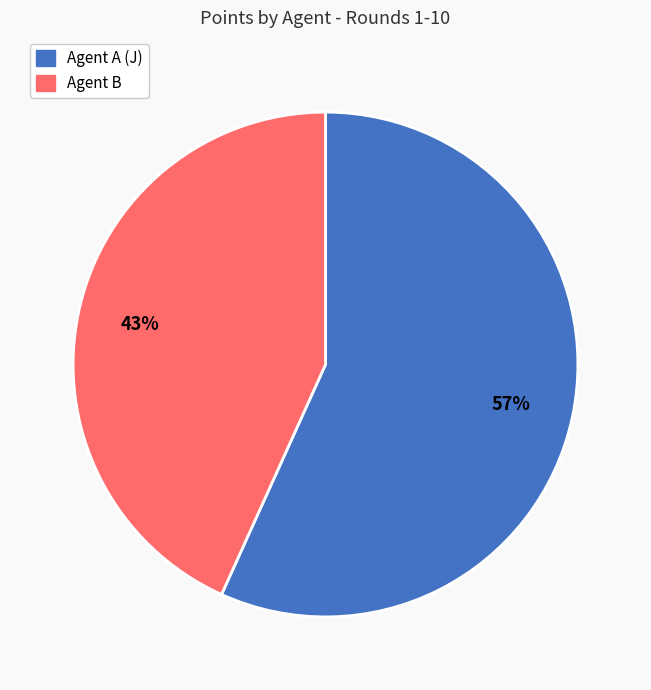

Do Agent B and Agent A (J) together represent more than half of the pie?

Yes